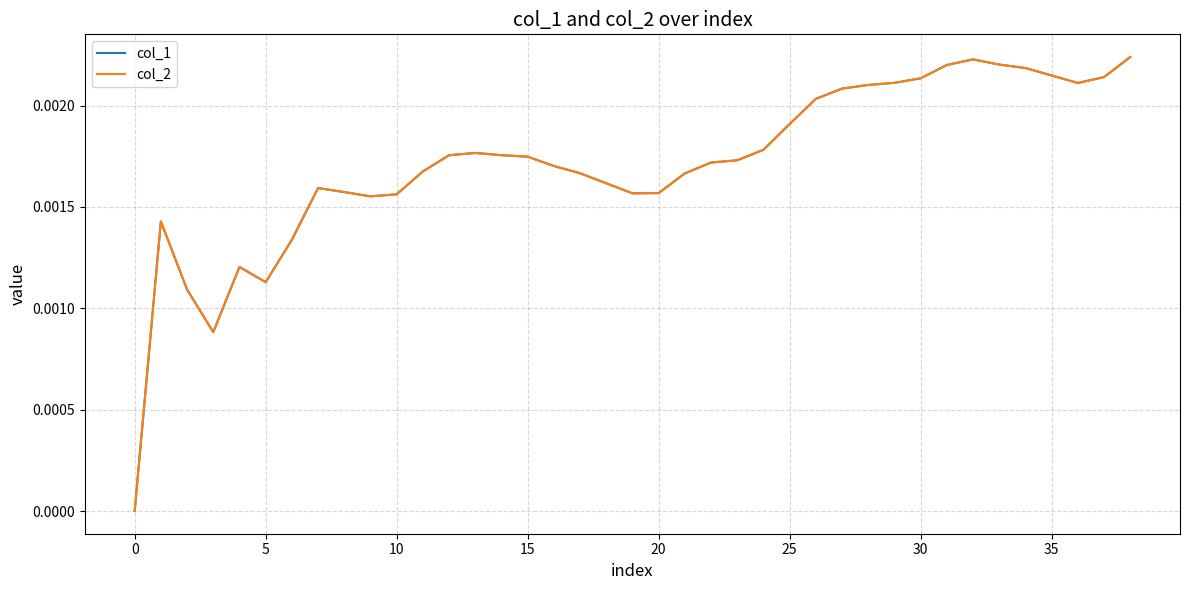

What is the sum of all col_1 values?

0.1